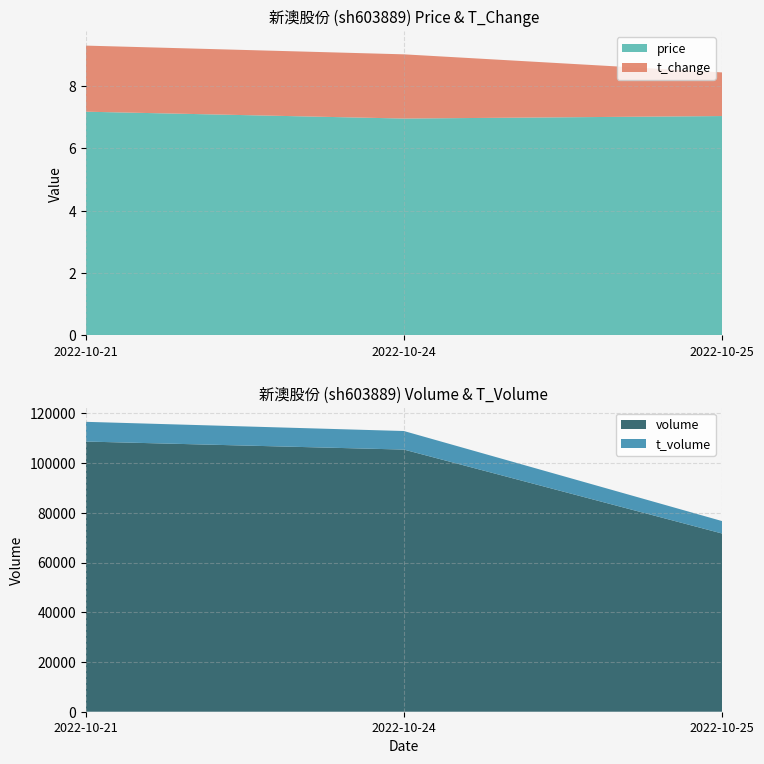

Reading left to right, extract all data points from this chart.

price: 7.2	7.0	7.0
volume: 108666.0	105435.0	71678.0
t_volume: 7929.0	7463.0	5000.0
t_change: 2.1	2.1	1.4